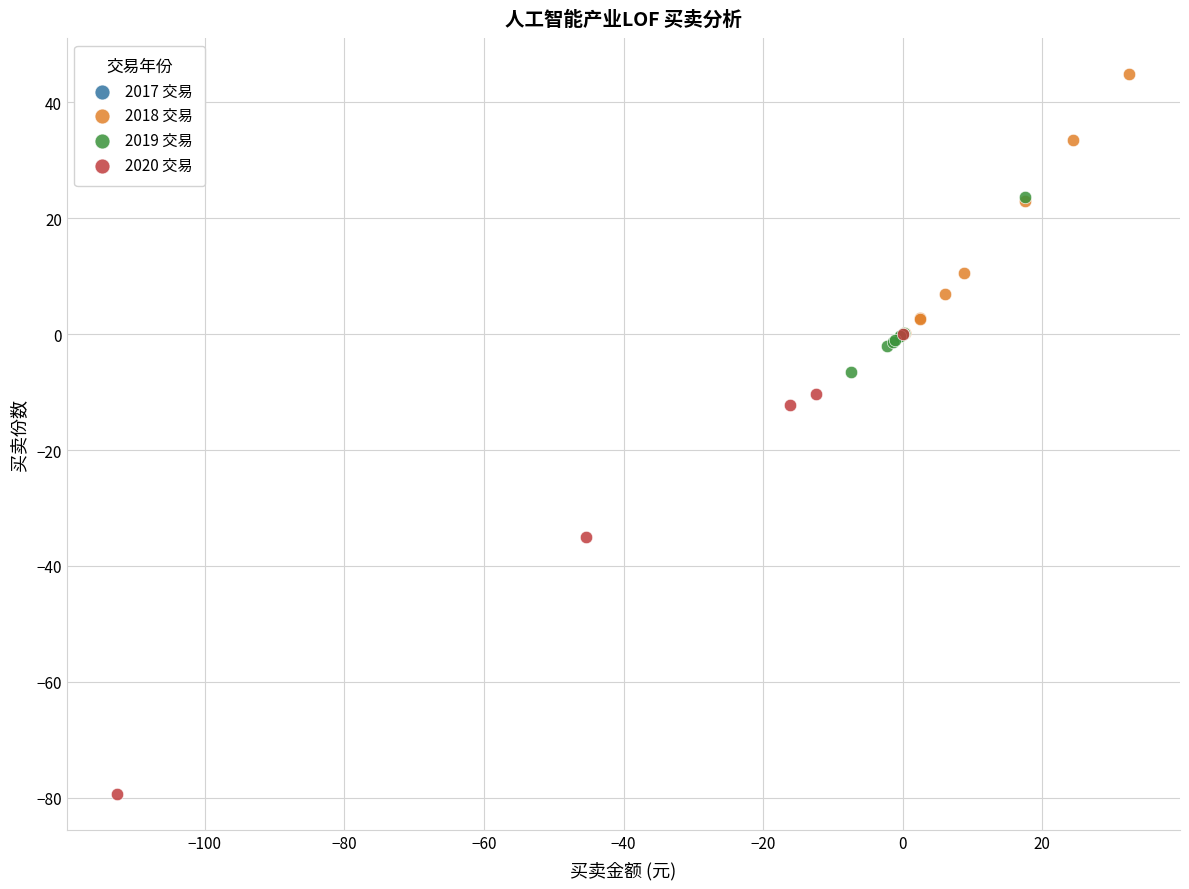

Which series reaches the maximum Y coordinate?

2018 交易